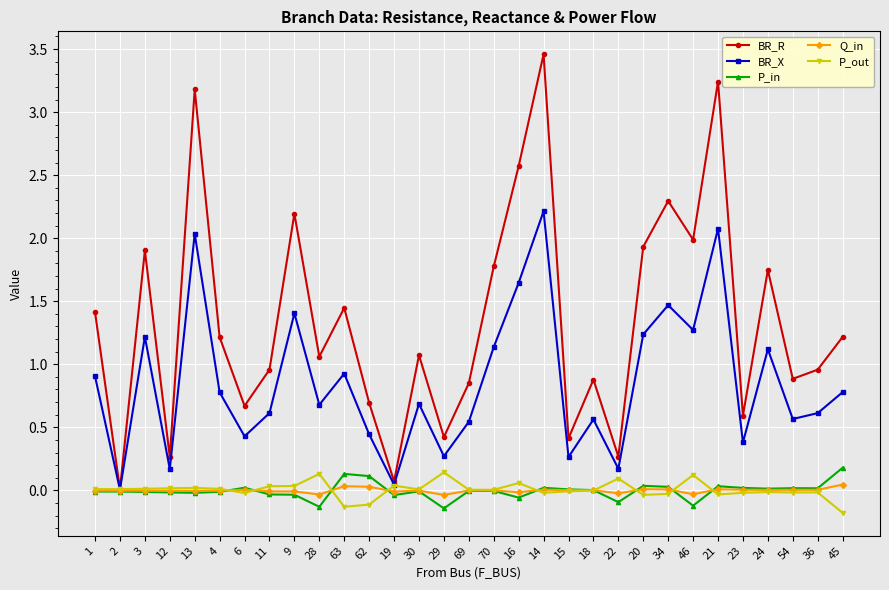

Which series has the largest total across all categories?

BR_R